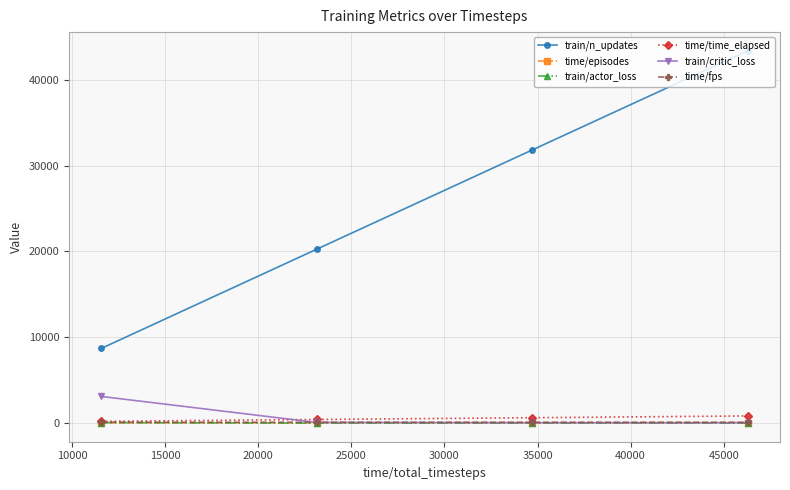

Does the chart display data point markers on the line(s)?

Yes